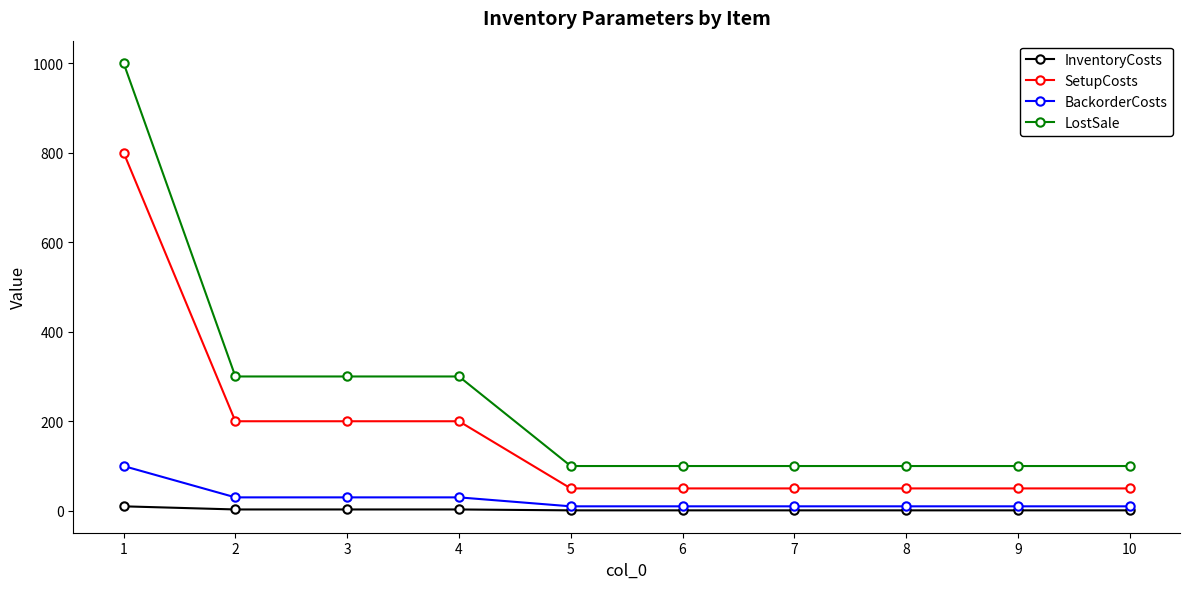

Which series has the widest spread of values?

LostSale